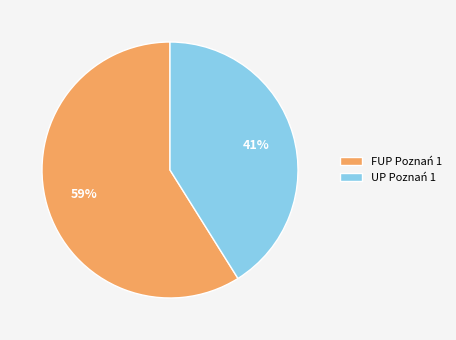

To the nearest percent, what is the combined percentage of FUP Poznań 1 and UP Poznań 1?

100%